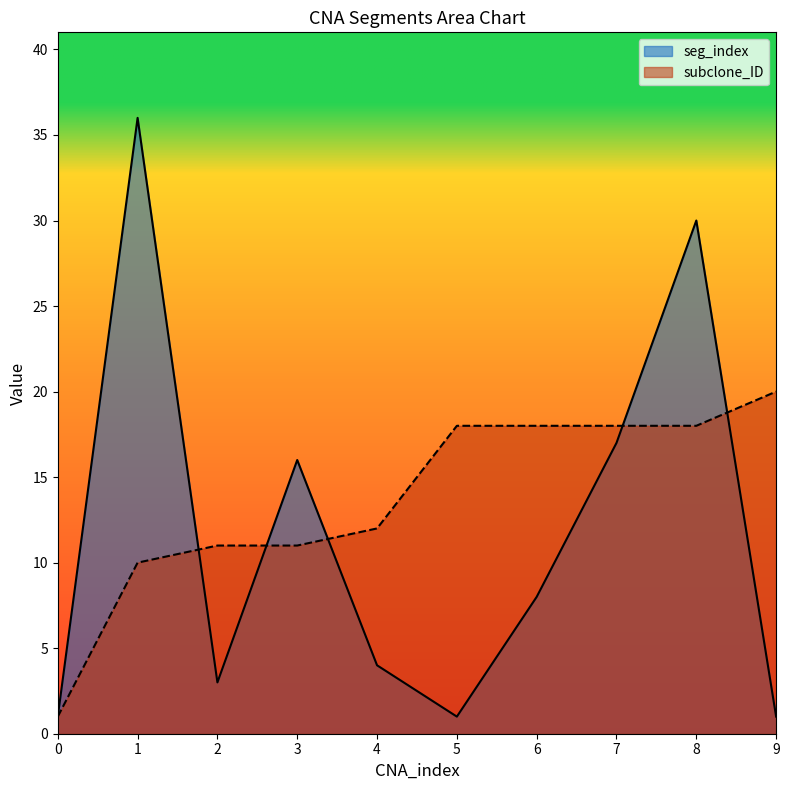

Reading left to right, what are all the values shown in this chart?

seg_index: 1	36	3	16	4	1	8	17	30	1
subclone_ID: 1	10	11	11	12	18	18	18	18	20